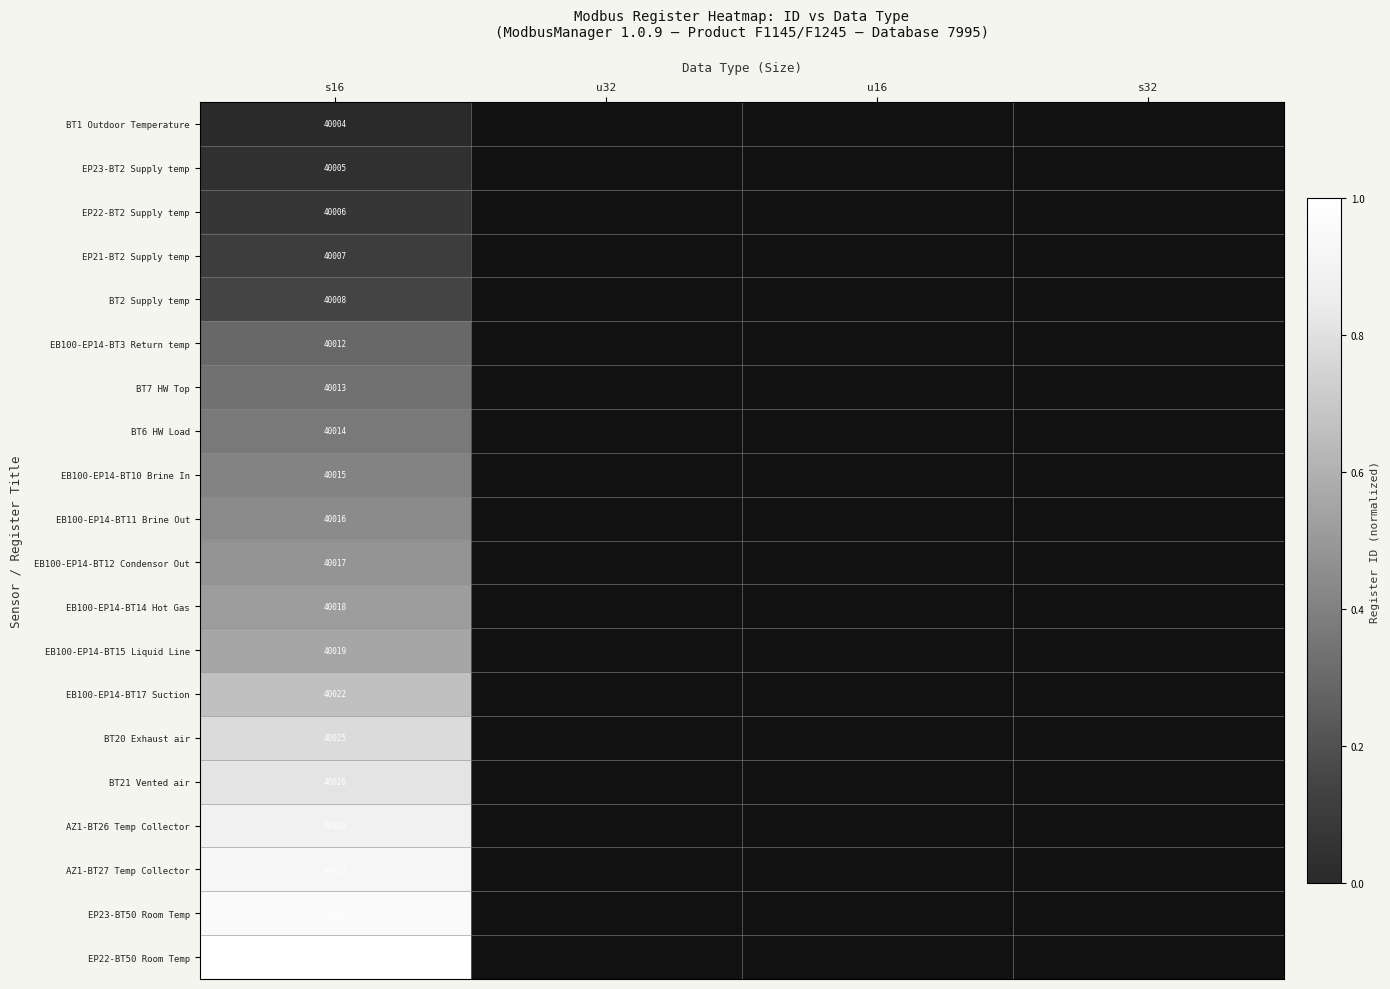

Is the value of EP23-BT50 Room Temp at s16 greater than the value of EP21-BT2 Supply temp at s16?

Yes